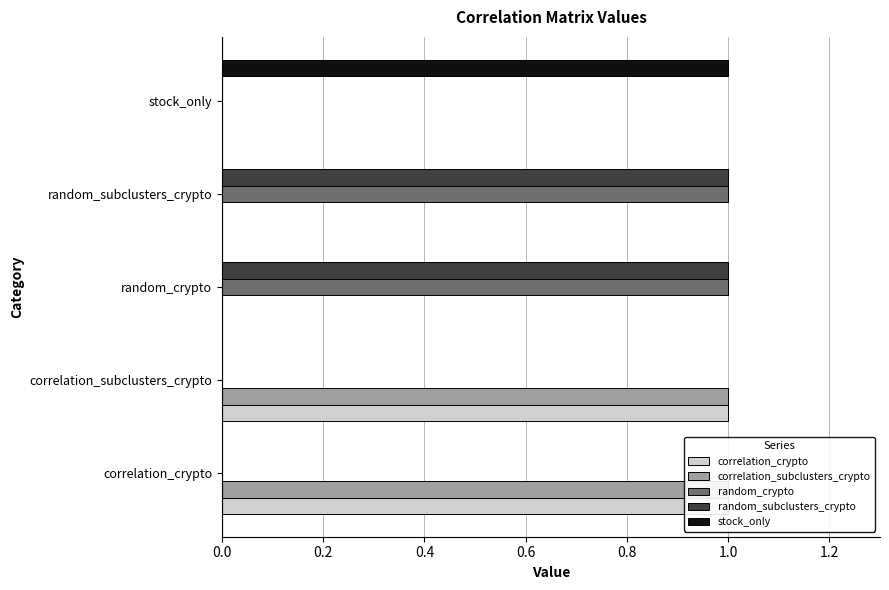

How many groups of bars are there?

5